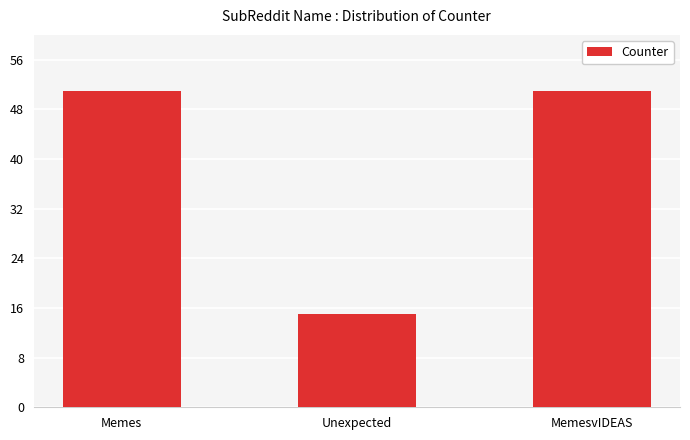

What is the minimum value shown in the chart?

15